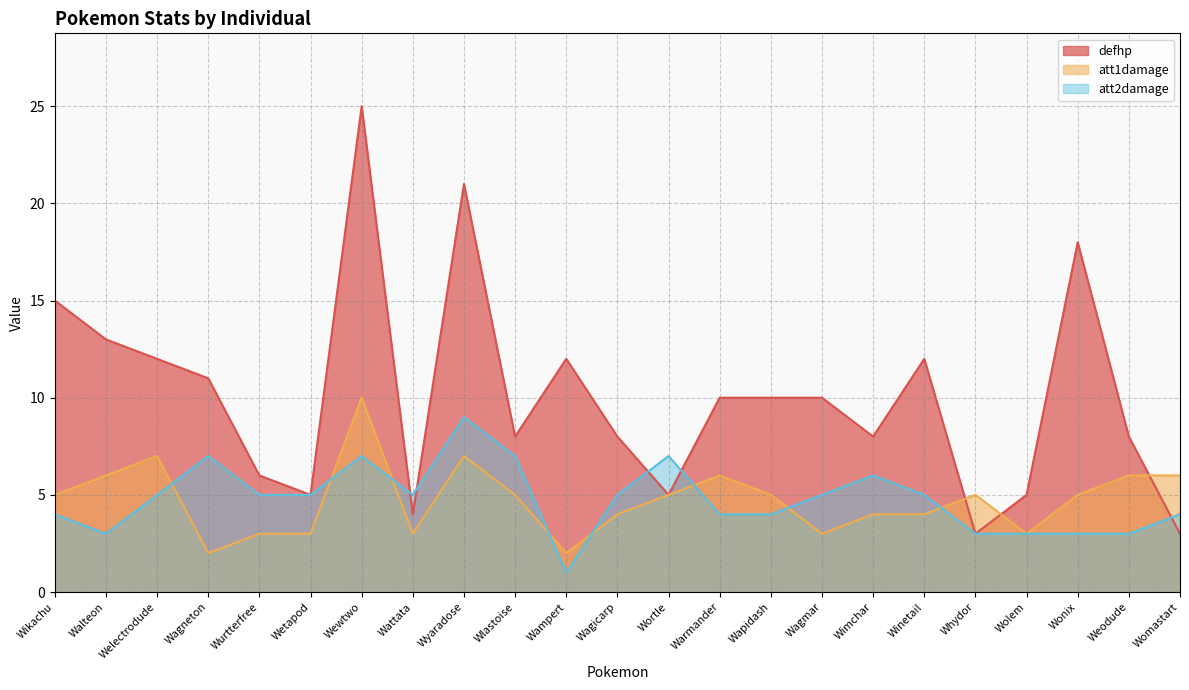

What is the difference between the maximum and minimum values in the att1damage series?

8